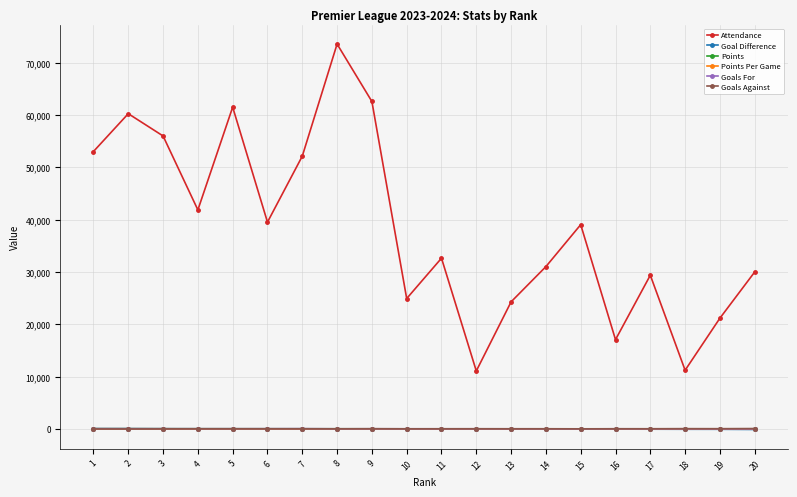

Does the chart display data point markers on the line(s)?

Yes